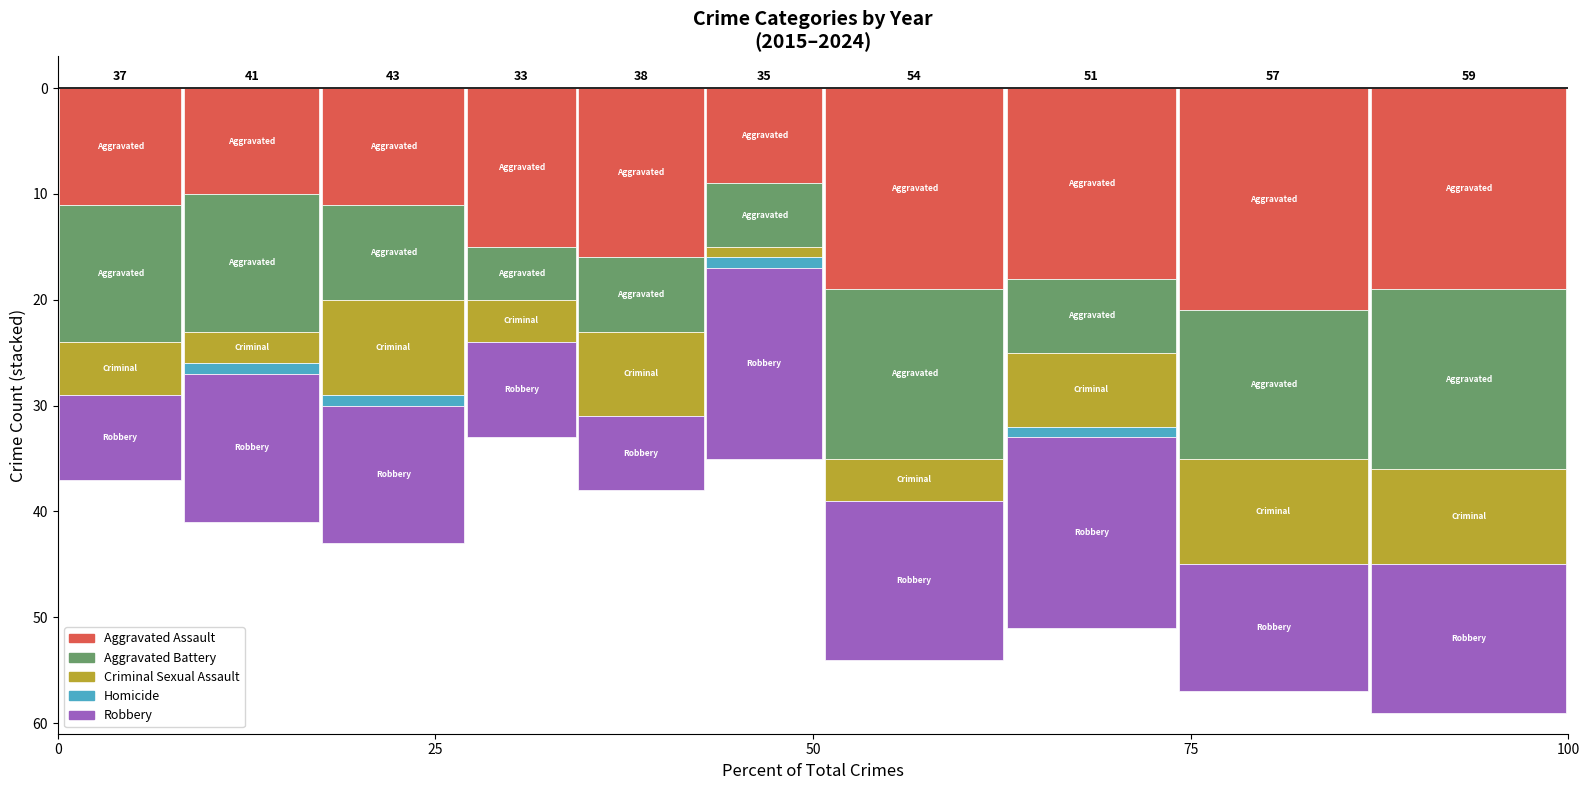

Reading left to right, what are all the values shown in this chart?

Aggravated Assault: 11	10	11	15	16	9	19	18	21	19
Aggravated Battery: 13	13	9	5	7	6	16	7	14	17
Criminal Sexual Assault: 5	3	9	4	8	1	4	7	10	9
Homicide: 0	1	1	0	0	1	0	1	0	0
Robbery: 8	14	13	9	7	18	15	18	12	14